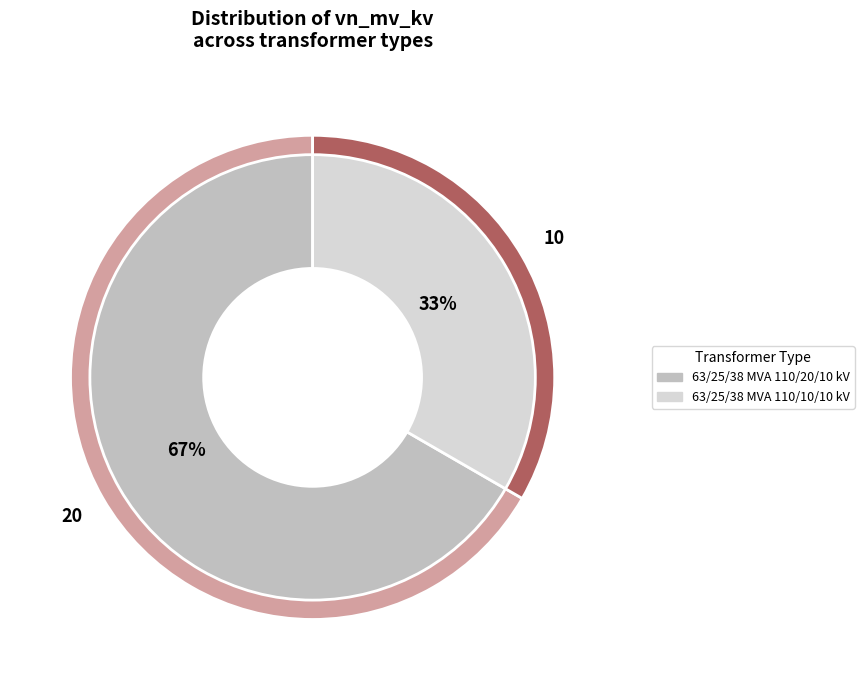

Which slice represents more than half of the pie?

63/25/38 MVA 110/20/10 kV